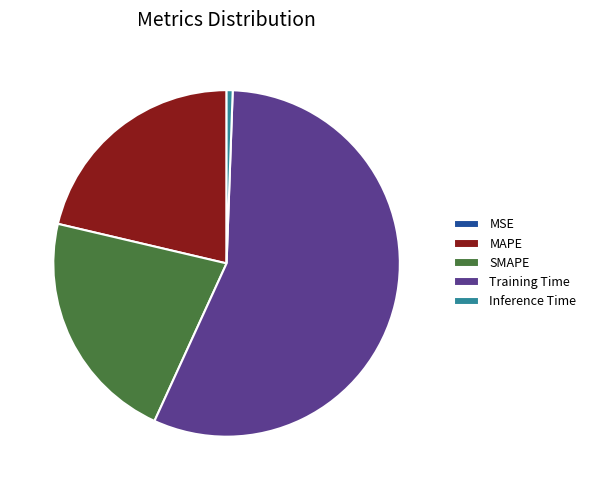

Which slice is the largest?

Training Time